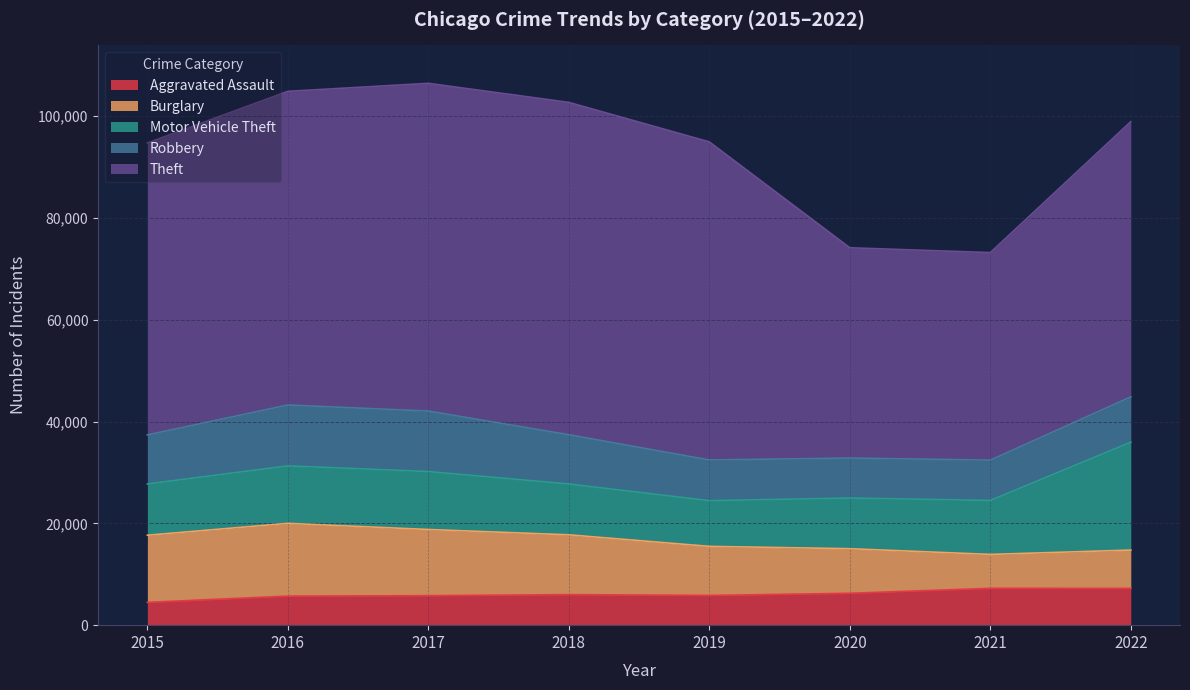

What is the smallest value displayed?

4480